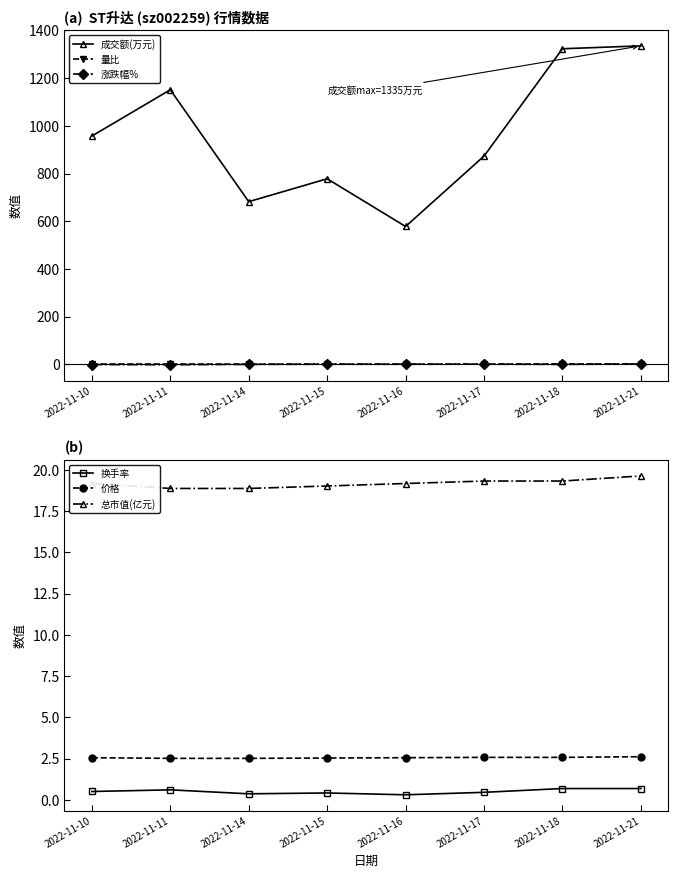

True or false: 量比 has more than 0 interior local peaks.

True